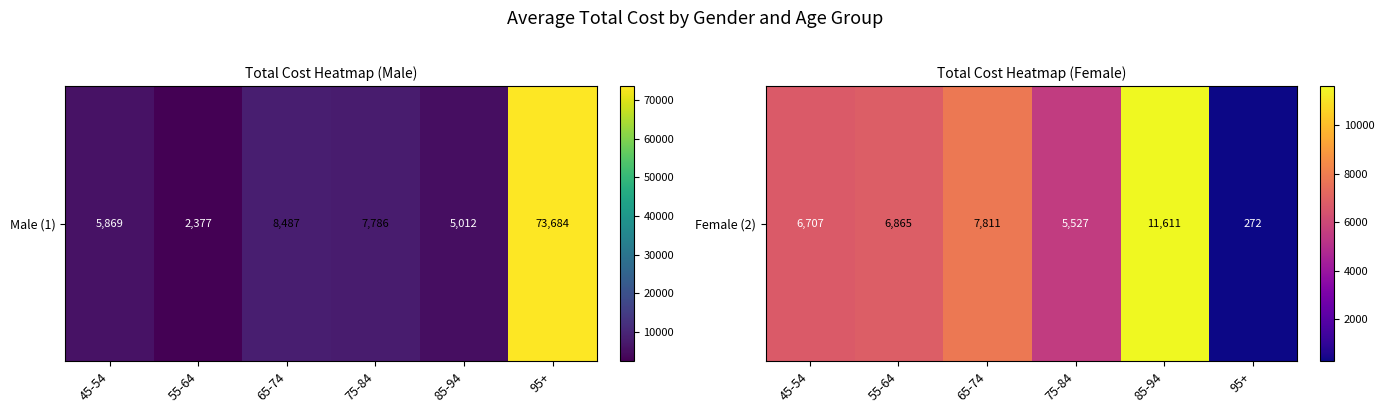

Reading left to right, what are all the values shown in this chart?

45-54=6707.2	55-64=6864.9	65-74=7810.7	75-84=5526.6	85-94=11611.4	95+=271.6